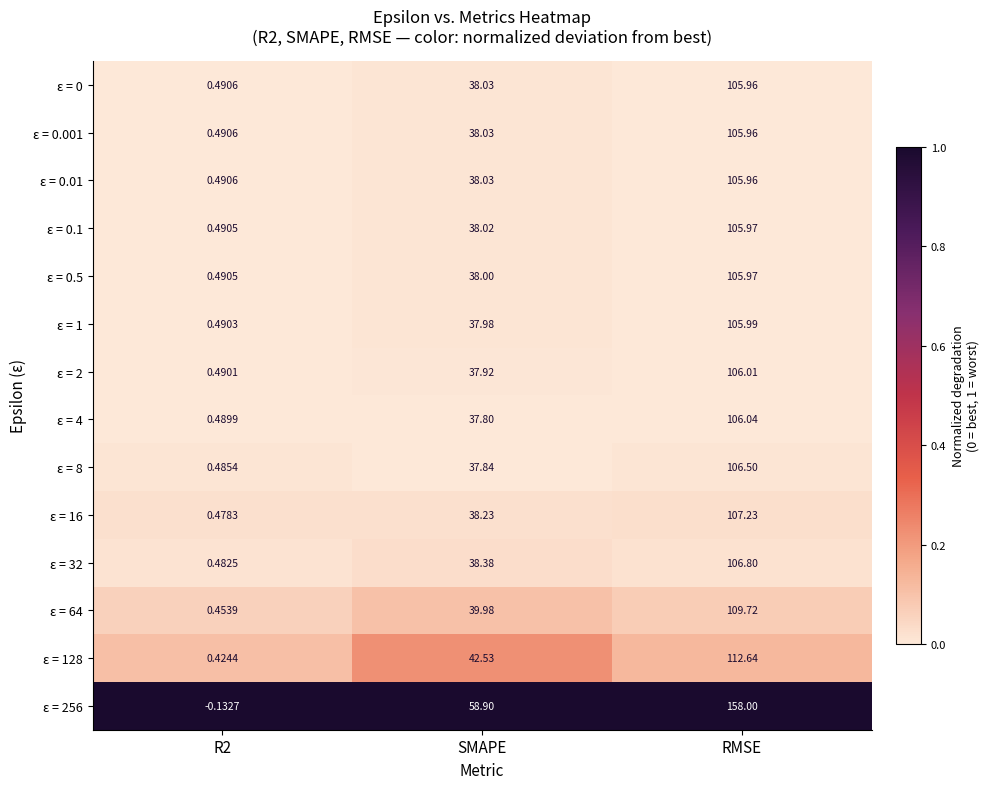

At how many categories does at least one series exceed 0?

3